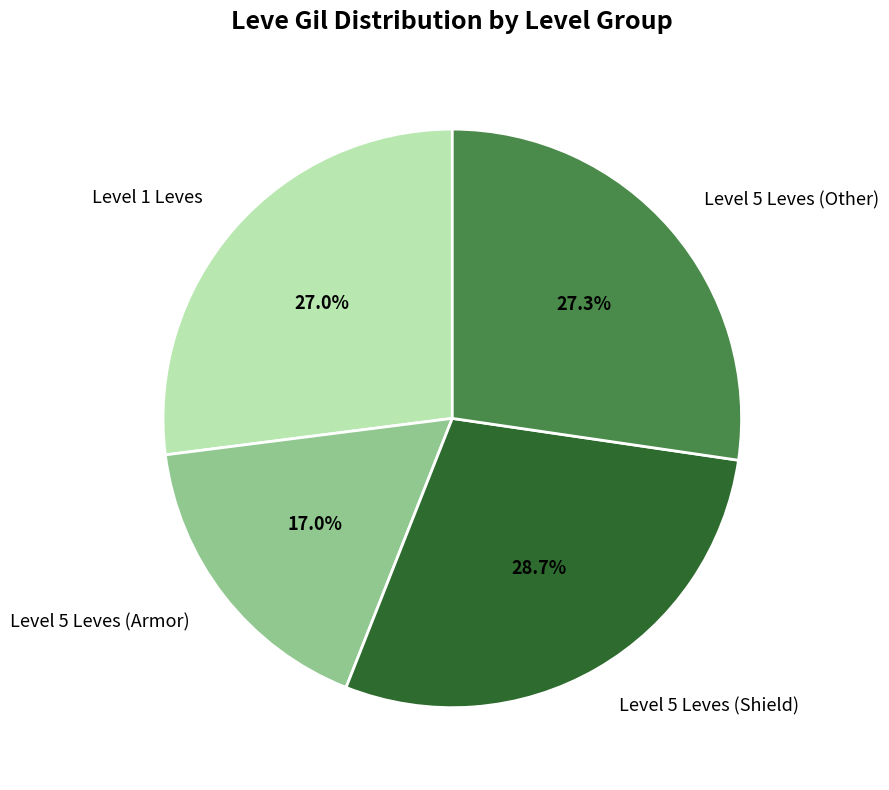

Is there a majority slice in this chart?

No